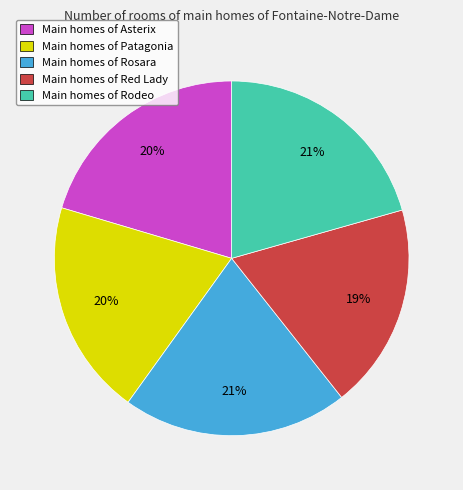

The Main homes of Asterix slice represents 20% of the pie. True or false?

True